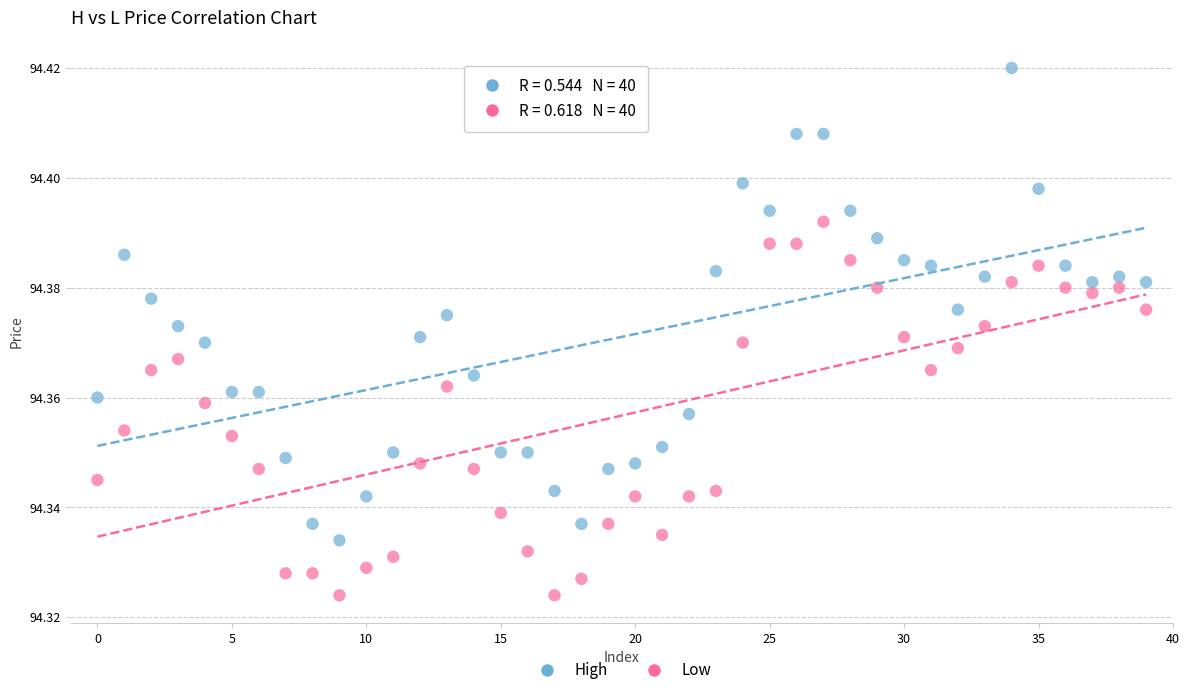

How many data points are displayed?

80